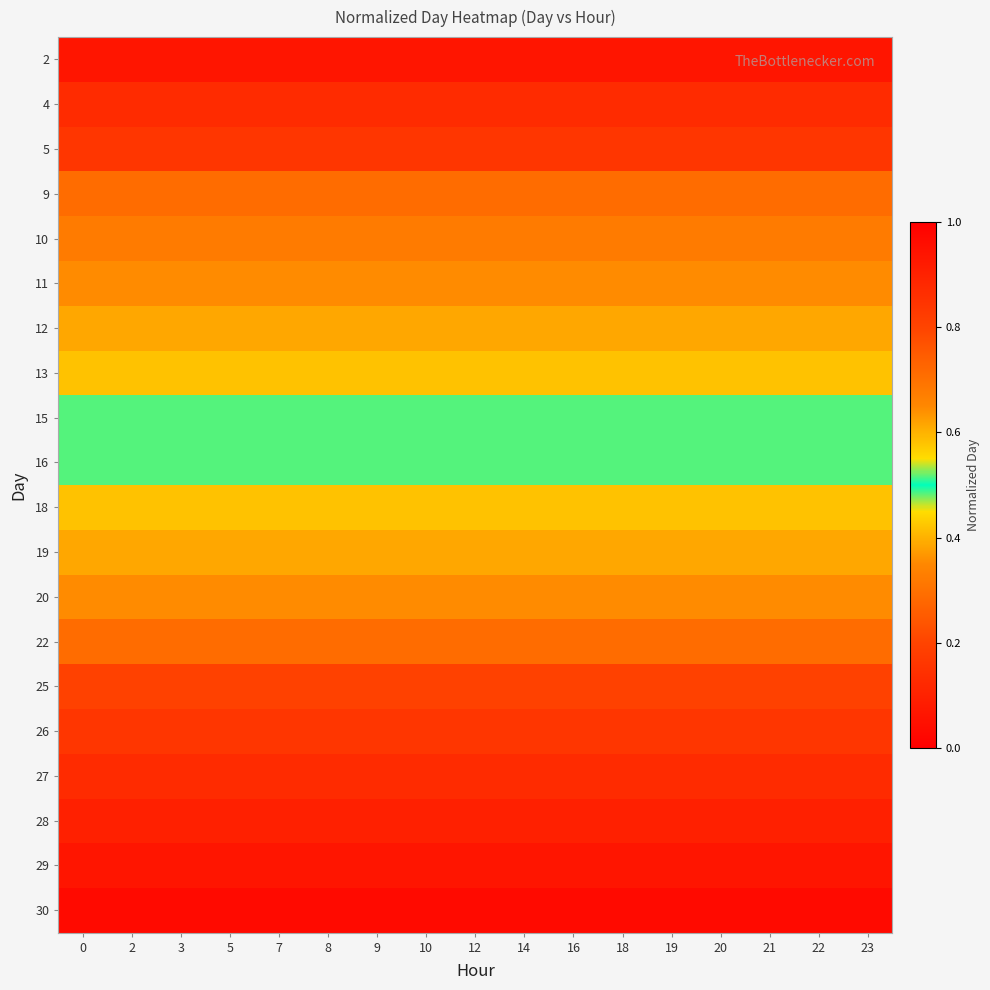

How many series are shown in this chart?

20